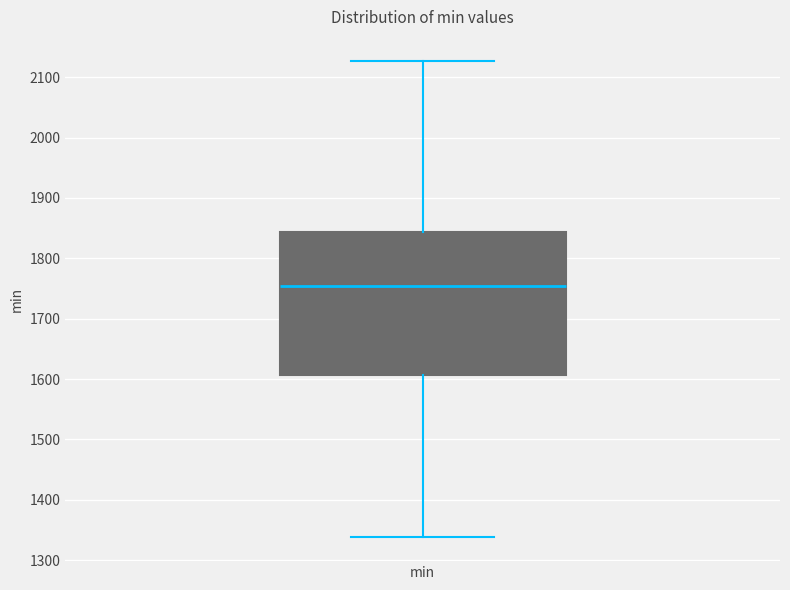

Transcribe this box plot: give where the median line is, the range the box spans, and where the two whiskers end, as read against the y-axis. The values are not printed on the chart, so give them approximately, as read against the axis.

median 1750, box 1610 to 1840, whiskers 1340 to 2130